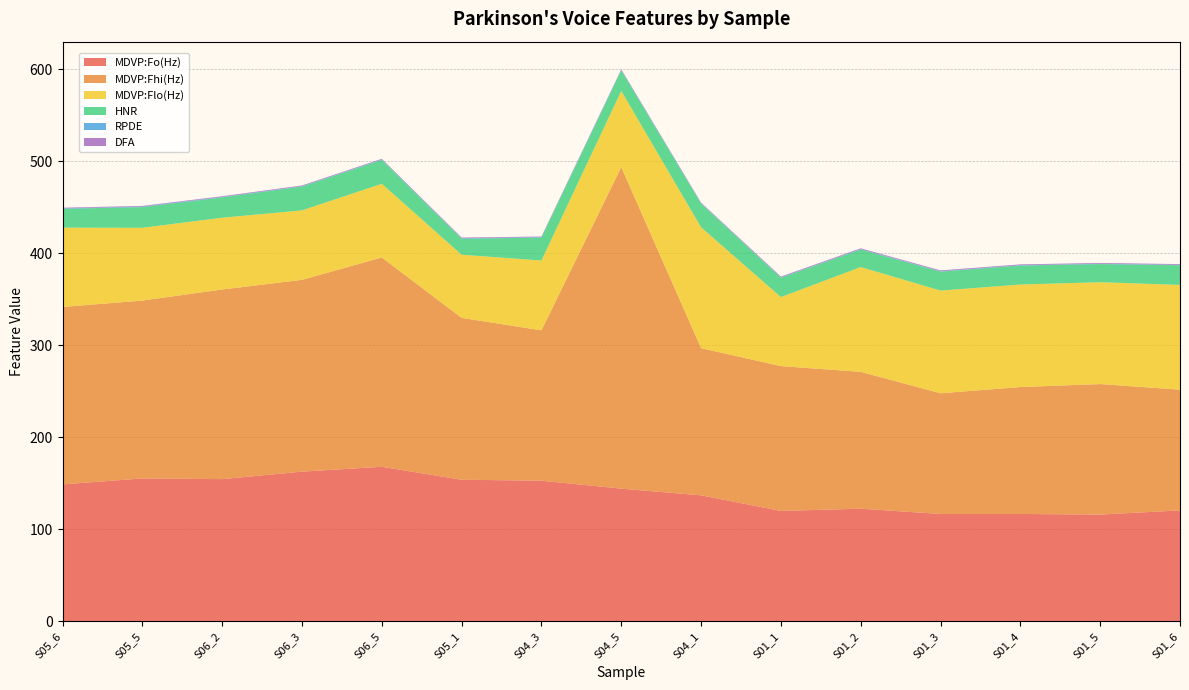

How many lines are shown in the chart?

6